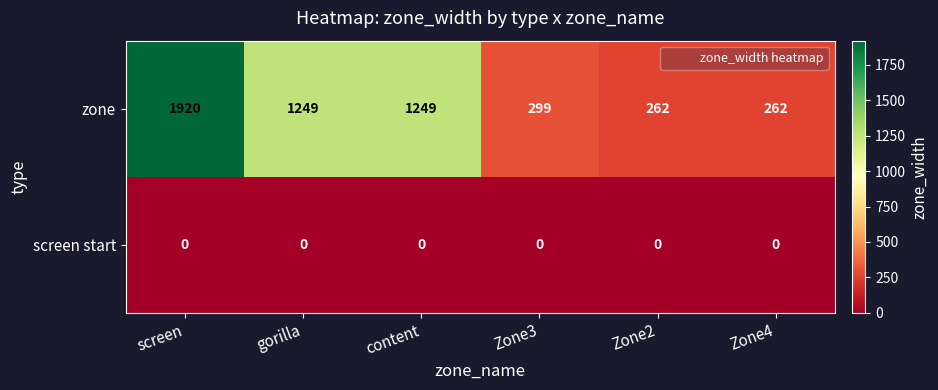

Reading left to right, list all the values displayed in this chart.

zone: 1920	1249	1249	299	262	262
screen start: 0	0	0	0	0	0